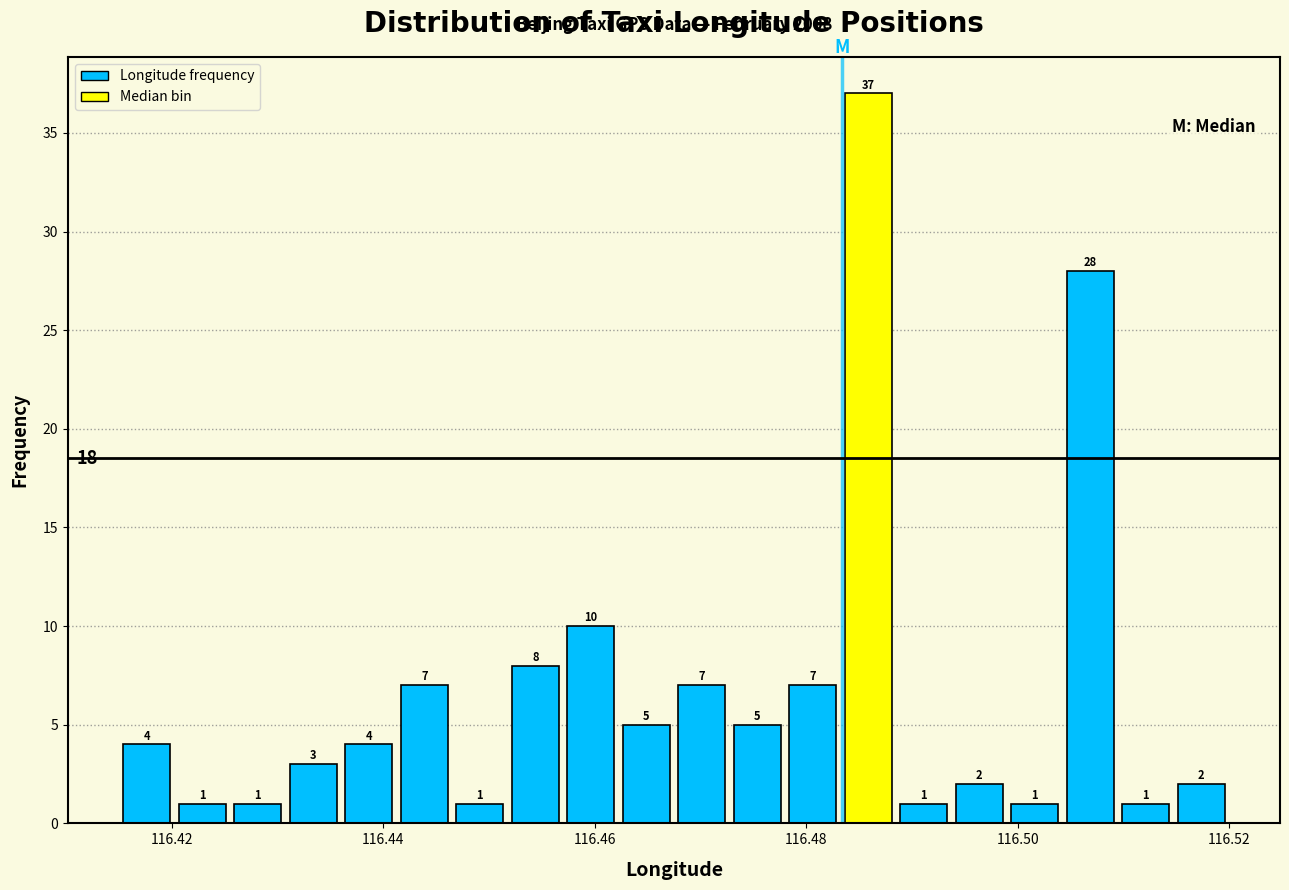

Read against the x-axis, roughly where is the centre of the tallest bar?

116.486